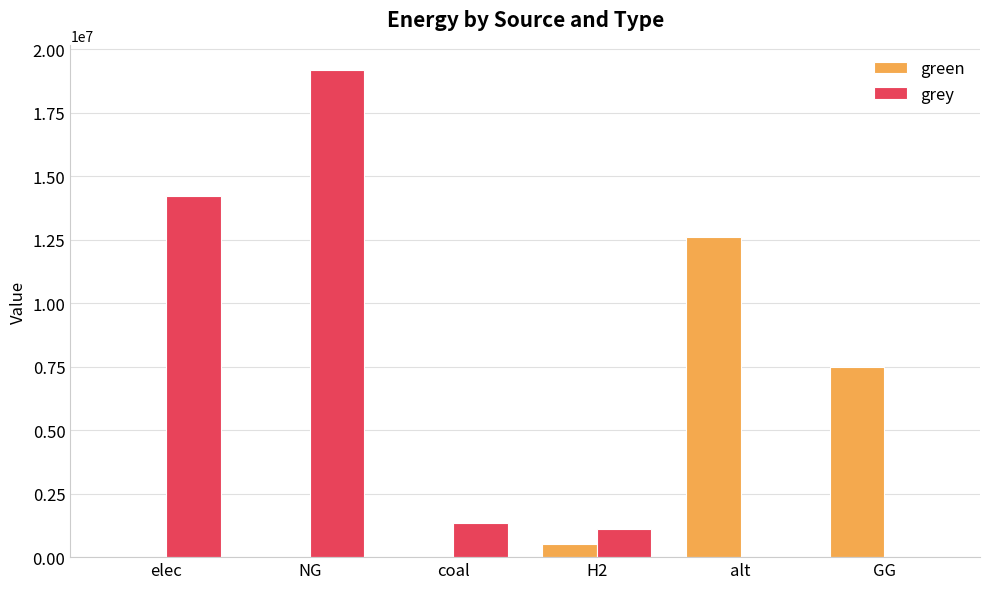

Reading left to right, transcribe all the data shown in this chart.

green: elec=0.0	NG=0.0	coal=0.0	H2=500000.0	alt=12606226.3	GG=7500000.0
grey: elec=14225021.5	NG=19188277.8	coal=1350860.1	H2=1115888.4	alt=0.0	GG=0.0